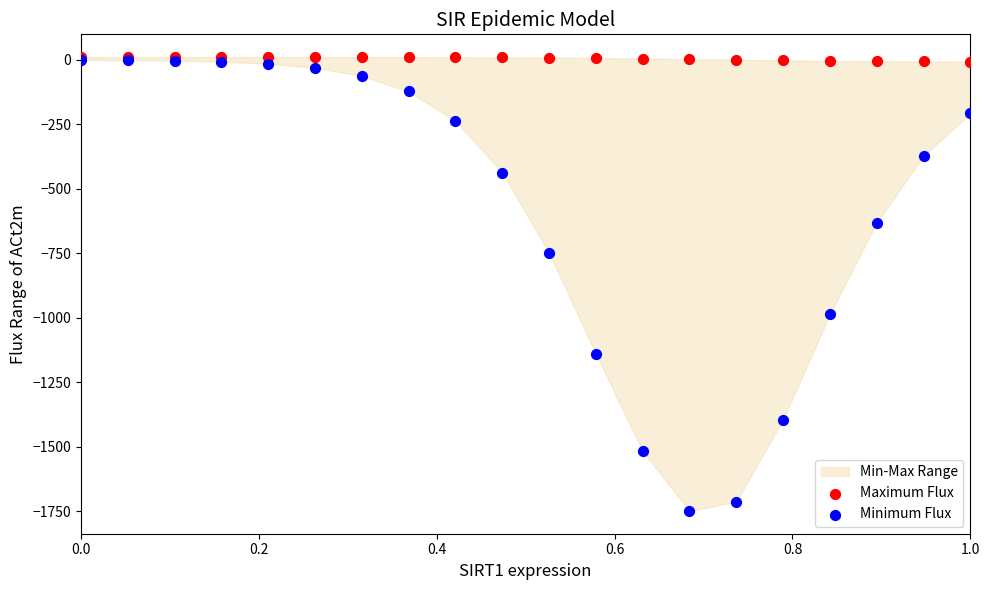

Which series reaches the minimum Y coordinate?

Minimum Flux